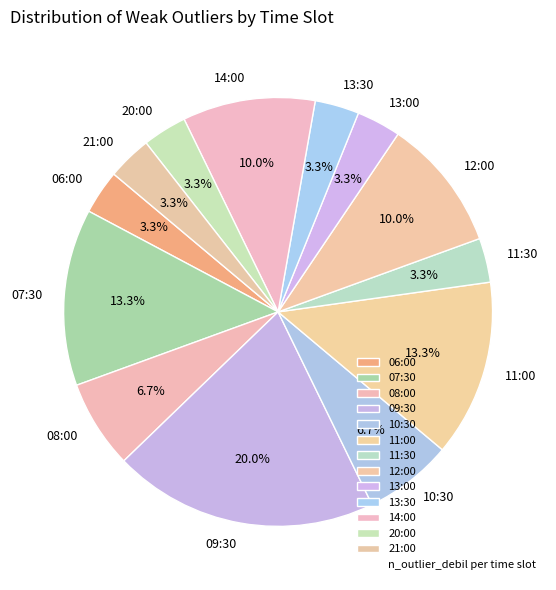

Does 09:30 account for over 50% of the chart?

No